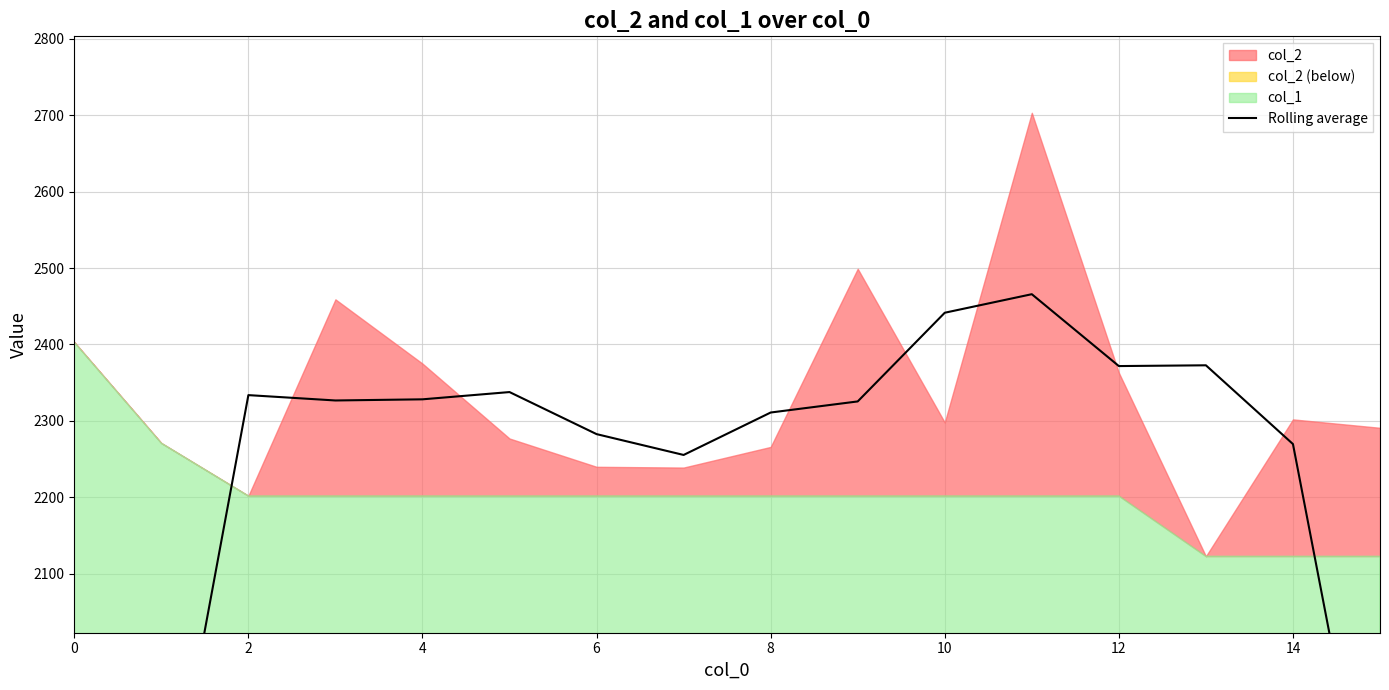

How many lines are shown in the chart?

1